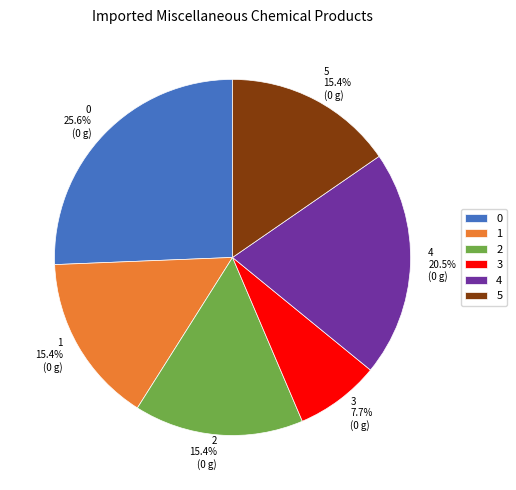

Count the number of slices in the pie.

6